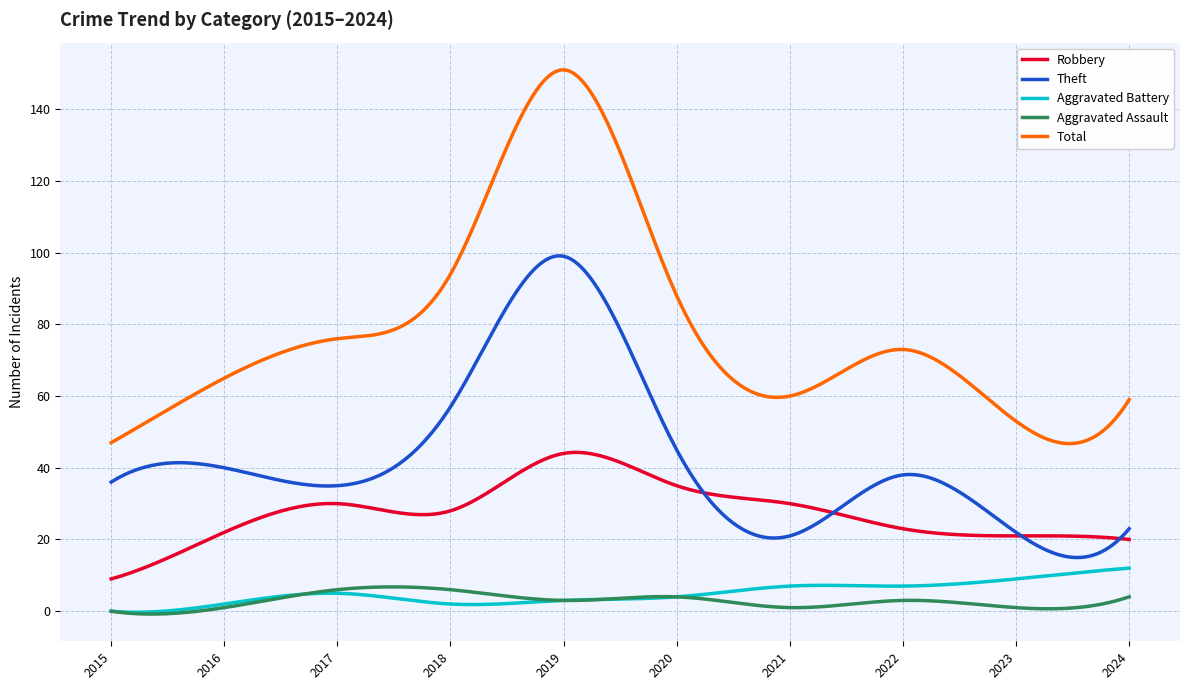

What is the maximum value for Robbery?

44.3